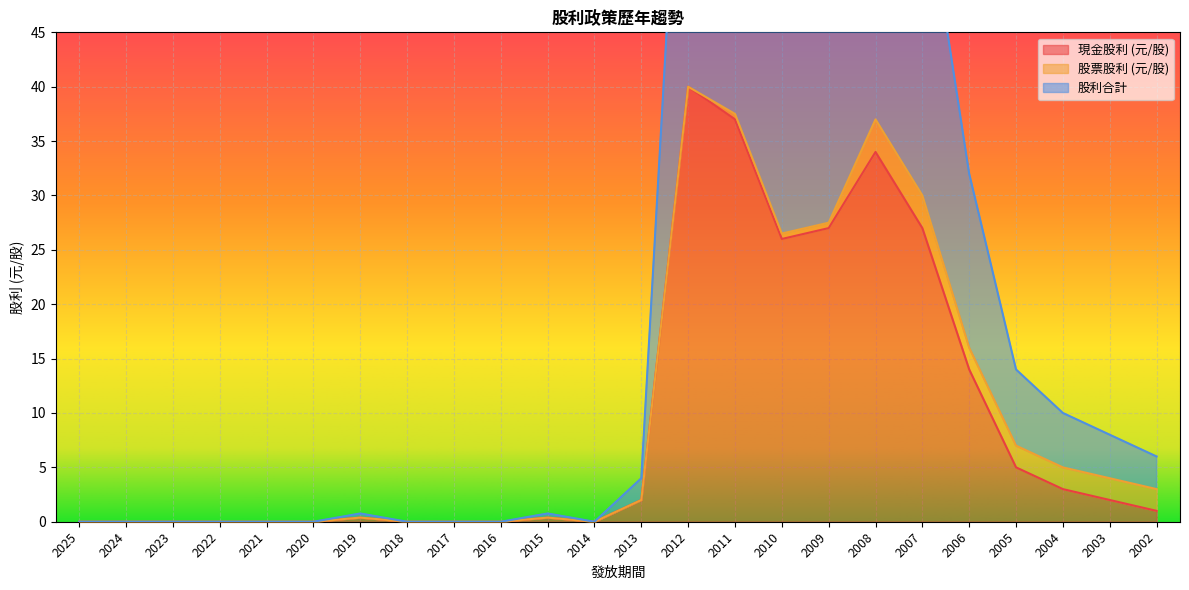

The 現金股利 (元/股) series shows 0.0 at 2022. True or false?

True